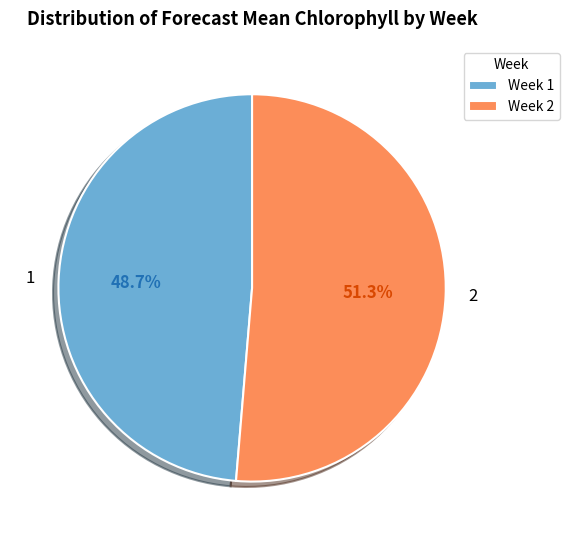

What percentage do 1 and 2 together represent?

100.0%